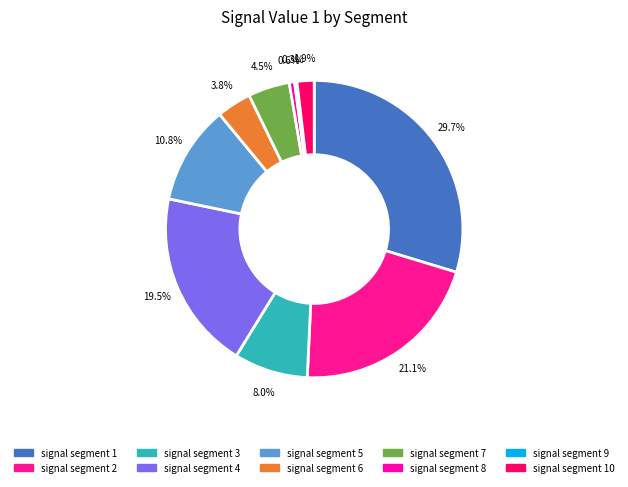

Which category has the biggest portion of the pie?

signal segment 1